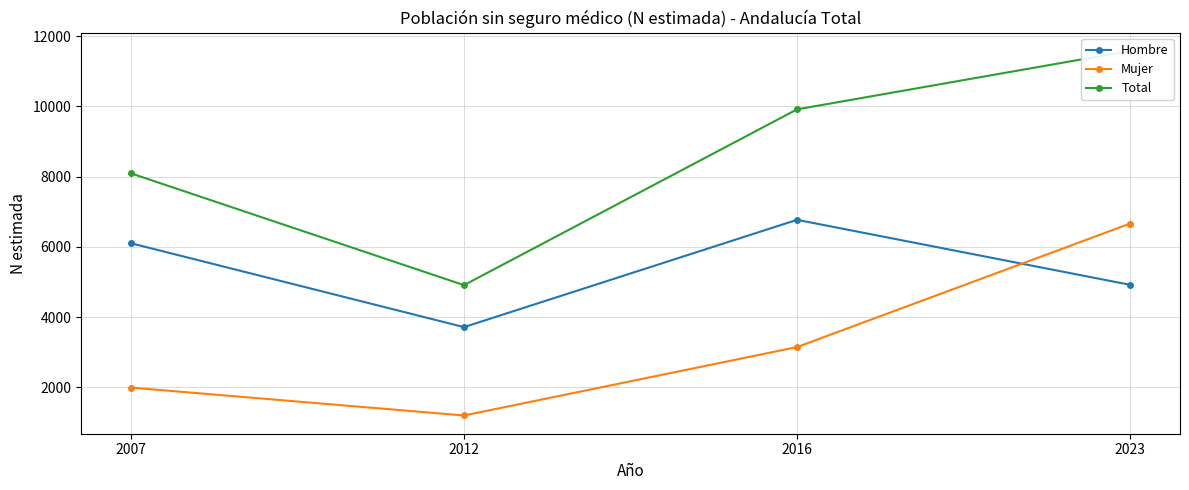

What is the lowest value of the Total series?

4907